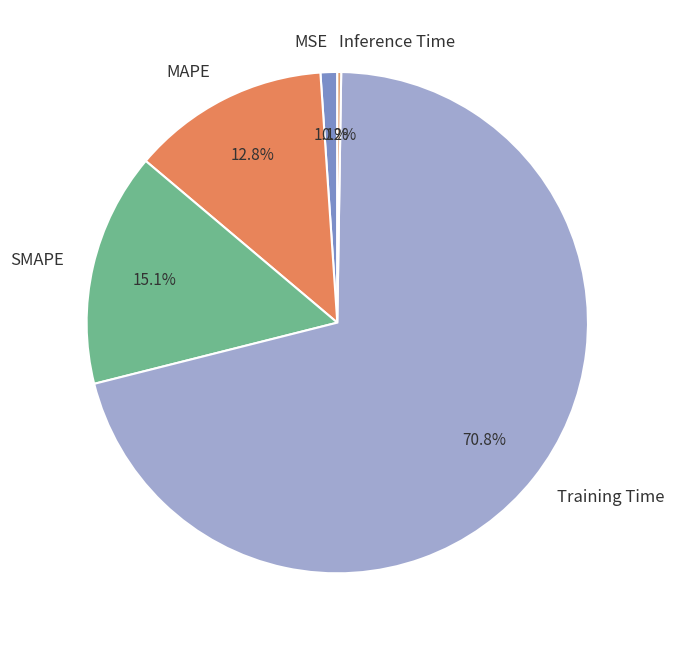

To the nearest percent, what percentage of the pie is SMAPE?

15%